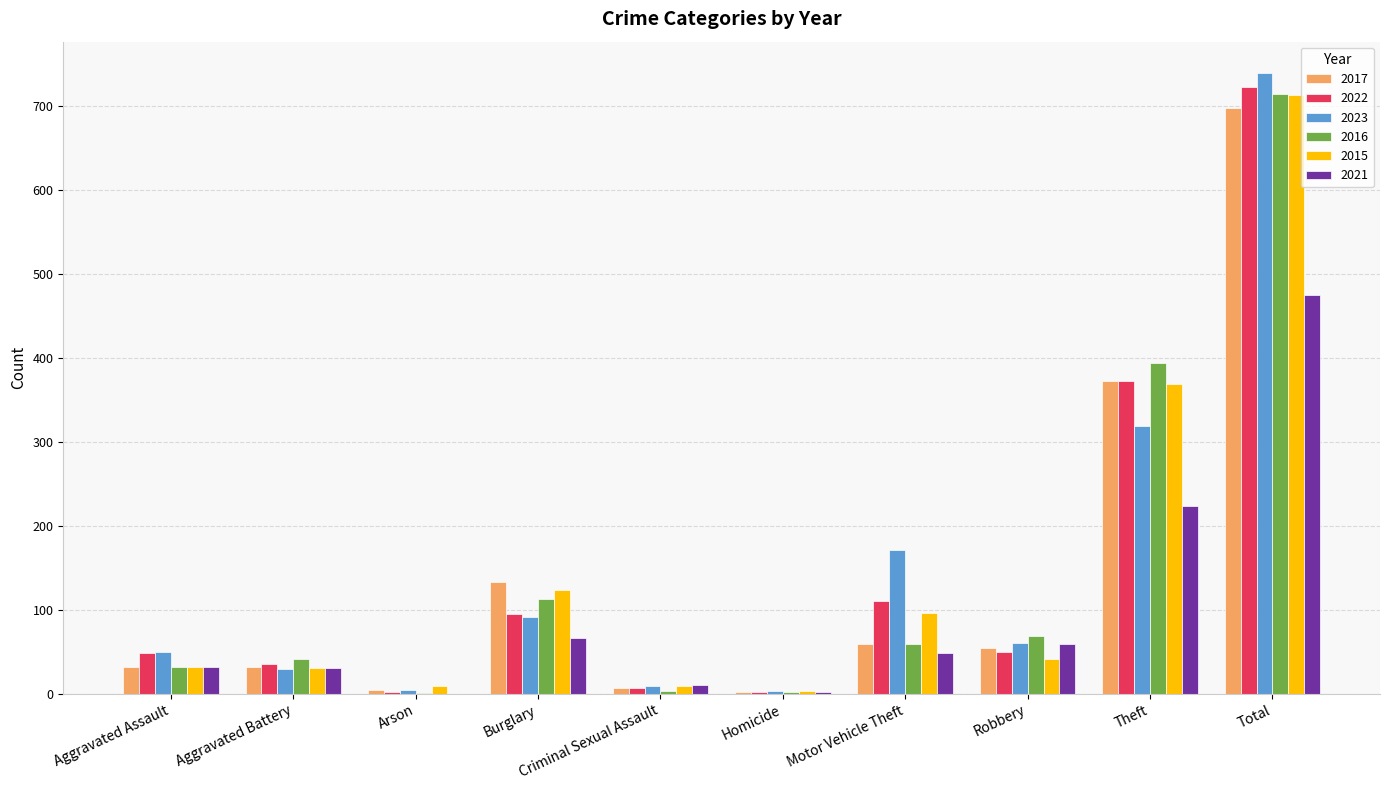

The value of 2022 at Total is 722. True or false?

True